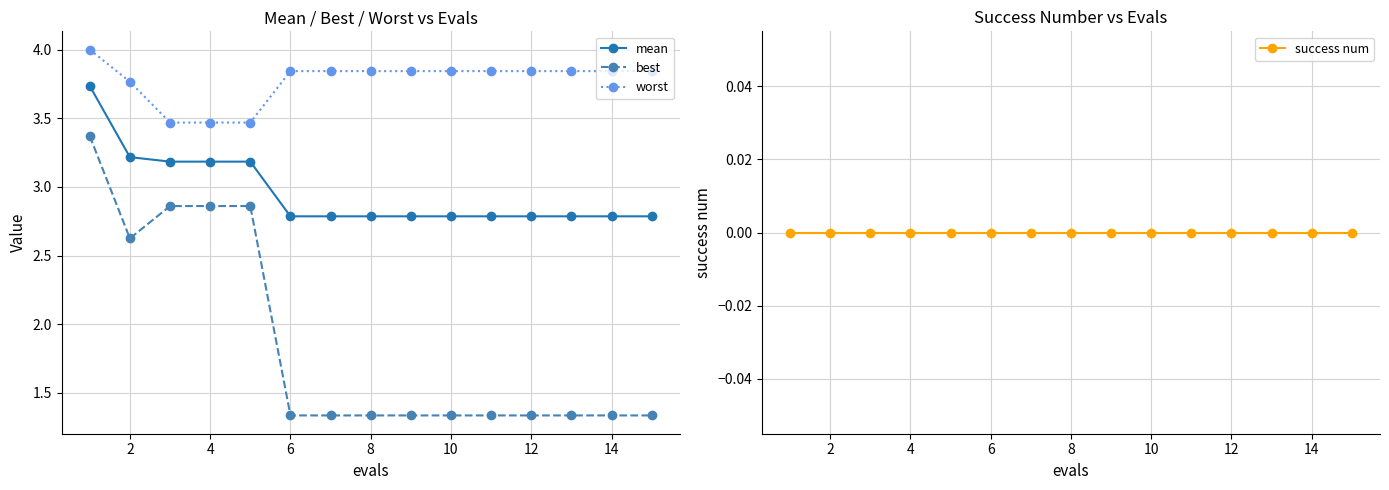

Rank the series by their average value, from lowest to highest.

success num, best, mean, worst